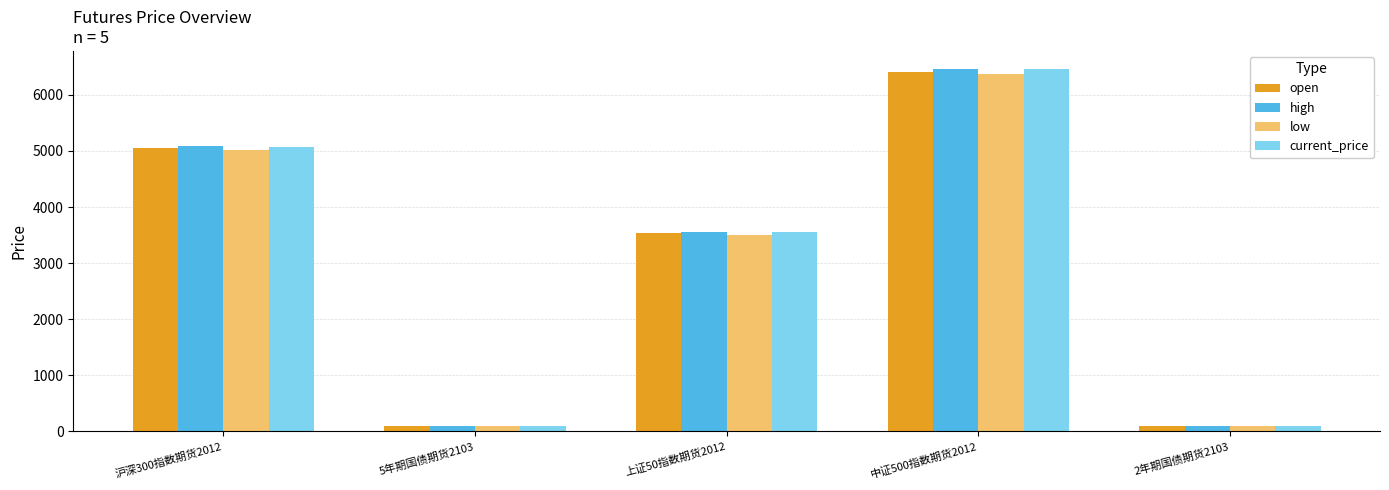

What is the difference between the maximum and minimum values in the high series?

6360.6